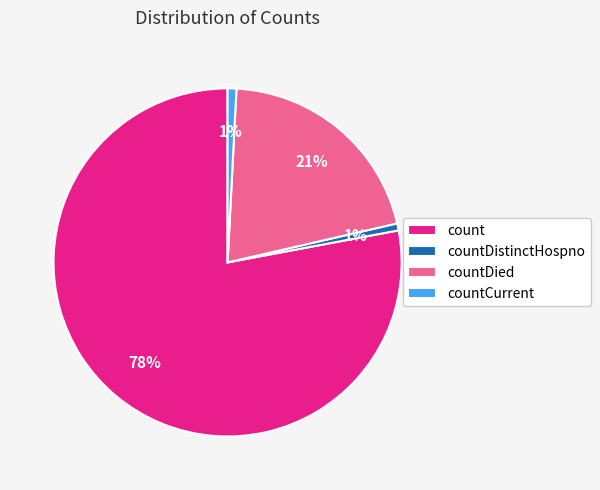

Which category has the biggest portion of the pie?

count